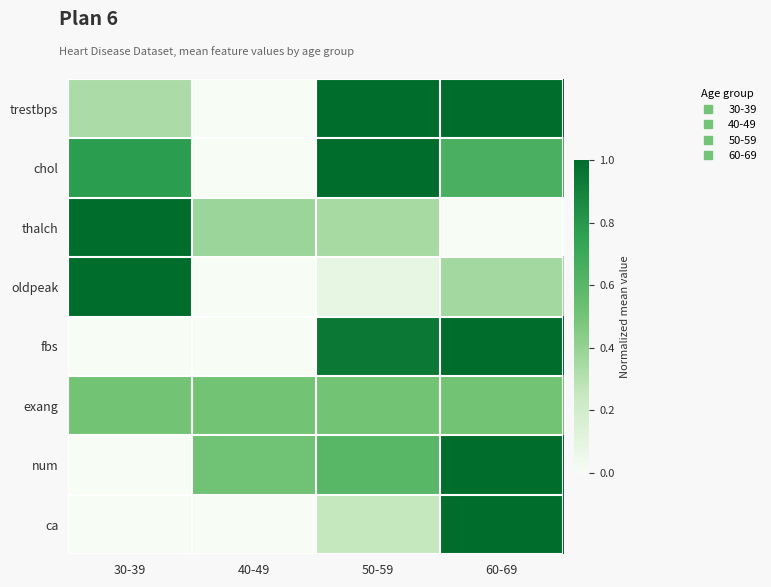

What is the total value across all series at 40-49?

1.4